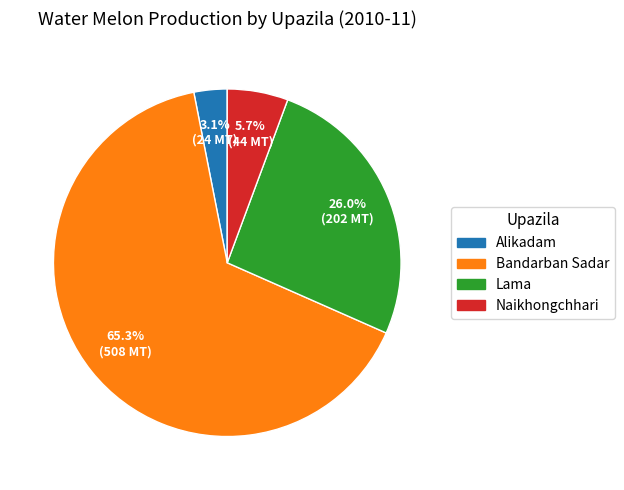

Which category accounts for the majority?

Bandarban Sadar